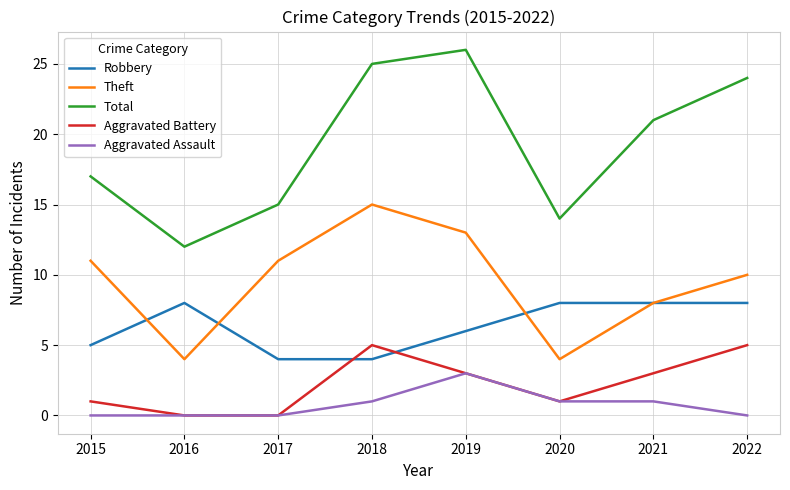

At 2022, list the series in order from smallest to largest.

Aggravated Assault, Aggravated Battery, Robbery, Theft, Total